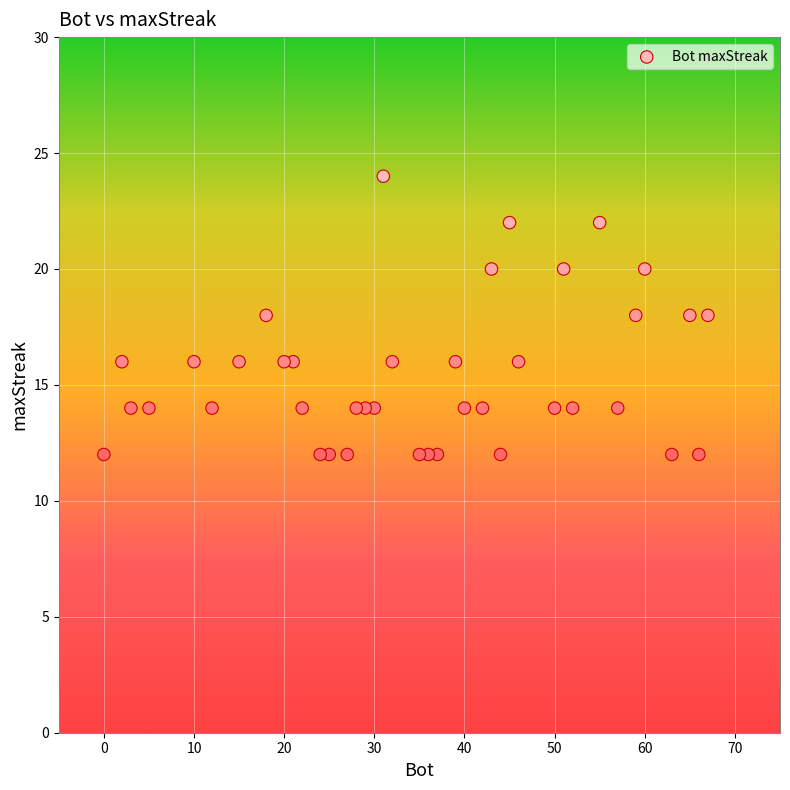

What is the range of Y values (max minus min)?

12